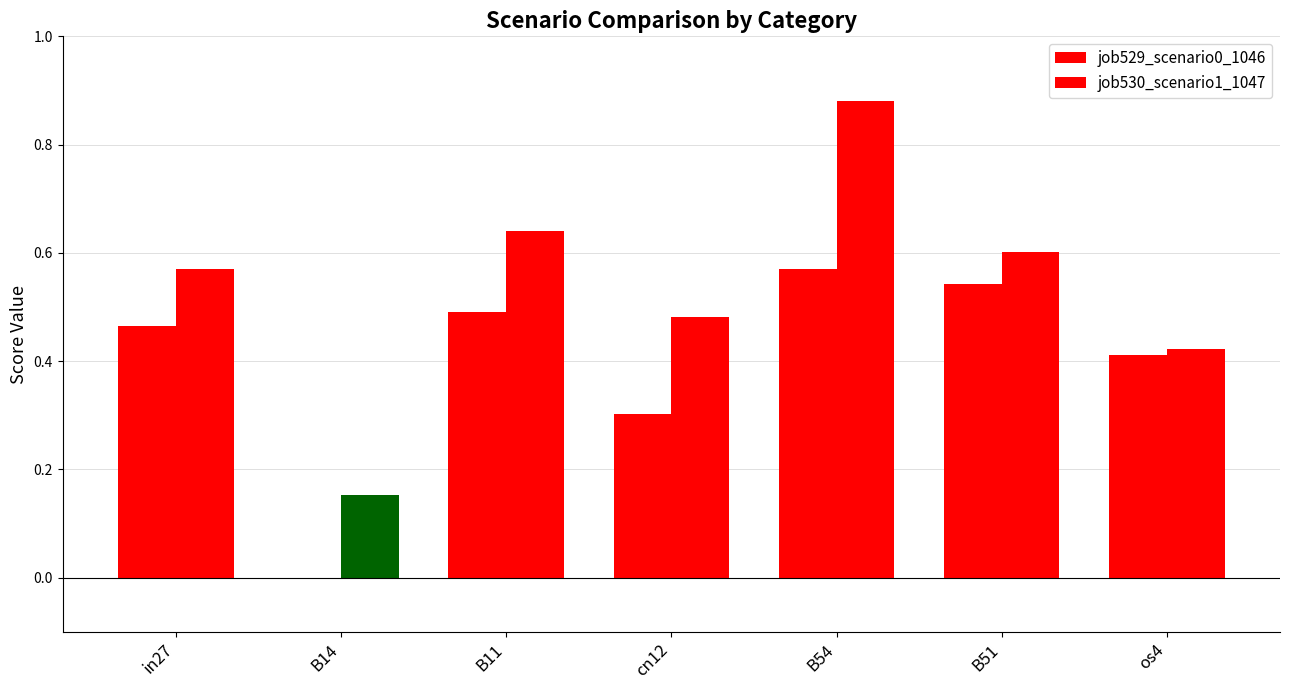

How many positive values does the job529_scenario0_1046 series have?

6